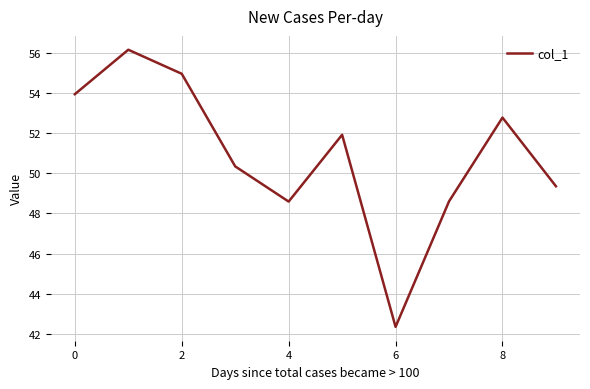

What is the difference between the maximum and minimum values?

13.8